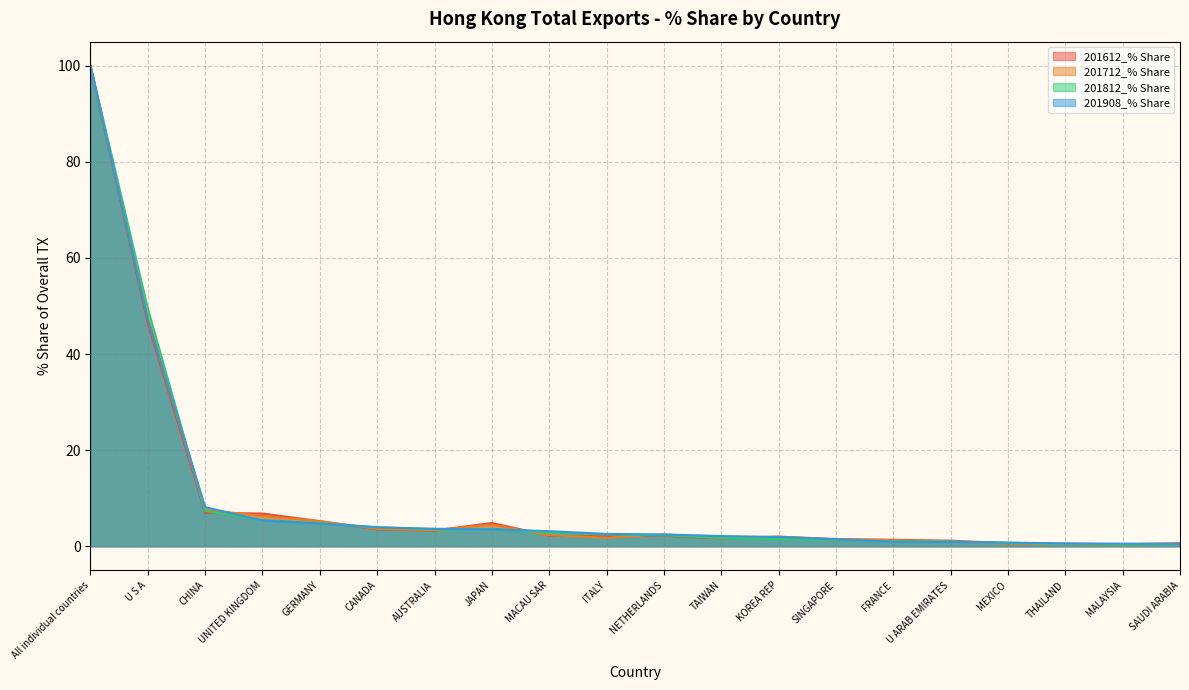

Which series has the largest total across all categories?

201908_% Share